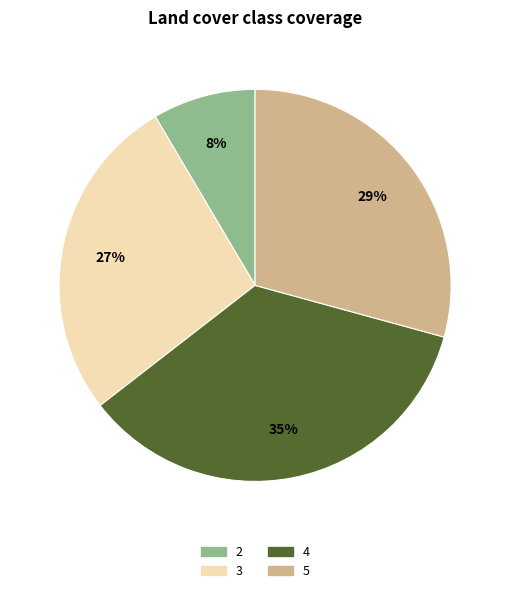

Rank the categories by value from highest to lowest.

4, 5, 3, 2